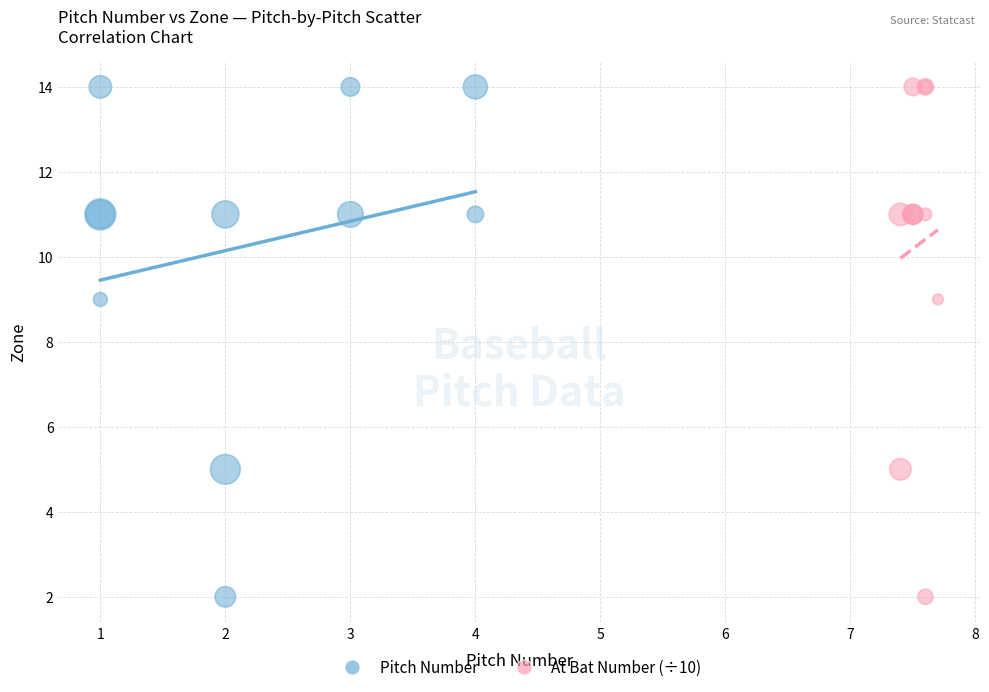

What are all the series names shown in the legend?

Pitch Number, At Bat Number (÷10)